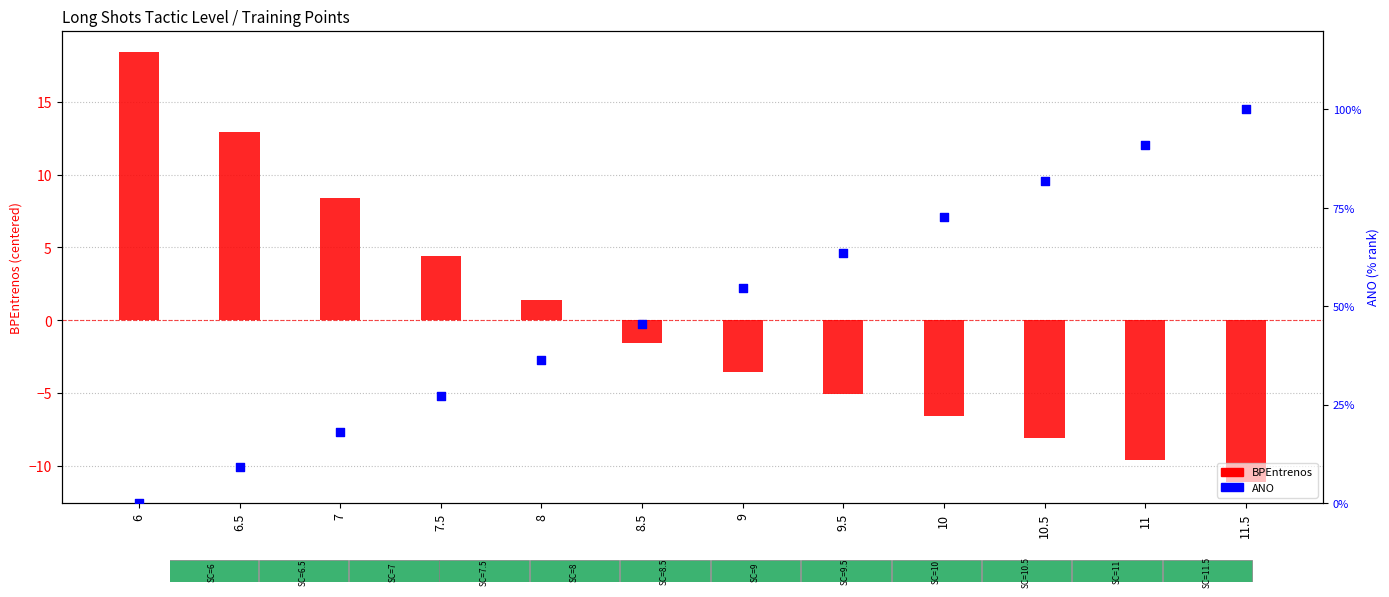

Which series reaches the maximum Y coordinate?

ANO (percentile)